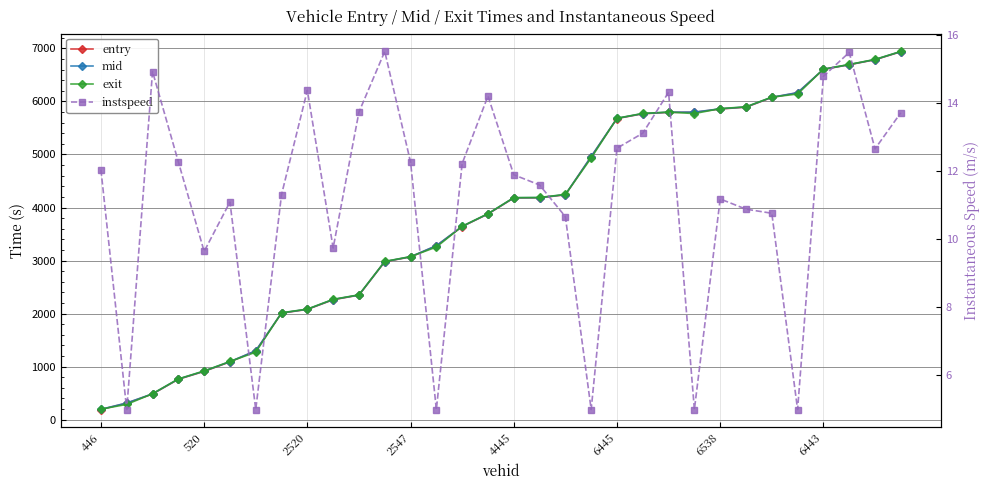

List the labels in order of entry value, largest first.

31, 30, 29, 28, 27, 26, 25, 24, 23, 22, 21, 20, 19, 18, 17, 16, 15, 14, 13, 12, 11, 10, 9, 8, 6443, 6538, 6445, 4445, 2547, 2520, 520, 446